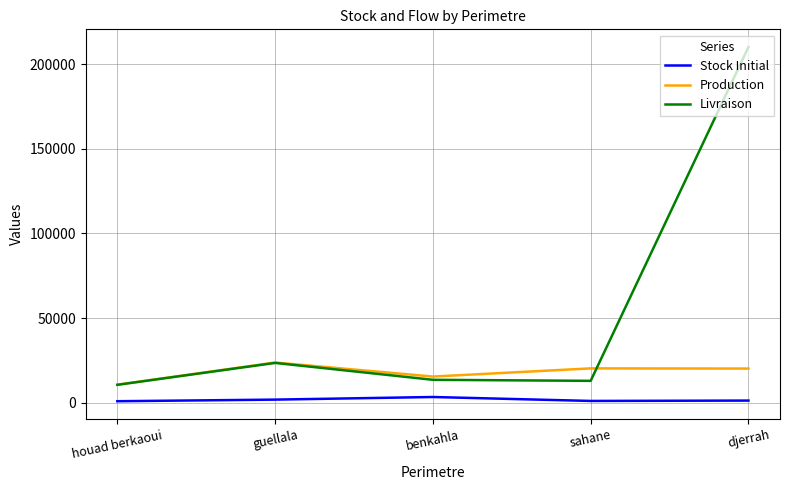

What is the lowest value of the Stock Initial series?

819.9